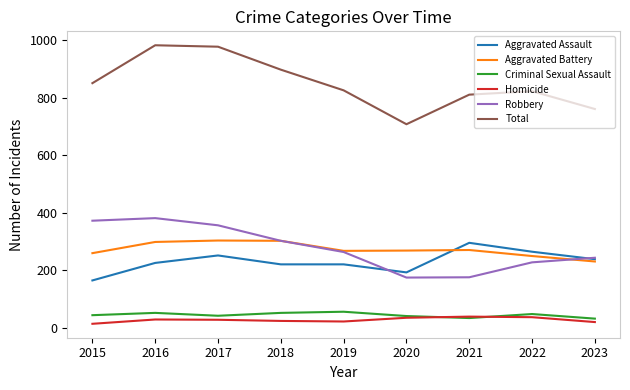

Which series has the largest total across all categories?

Total